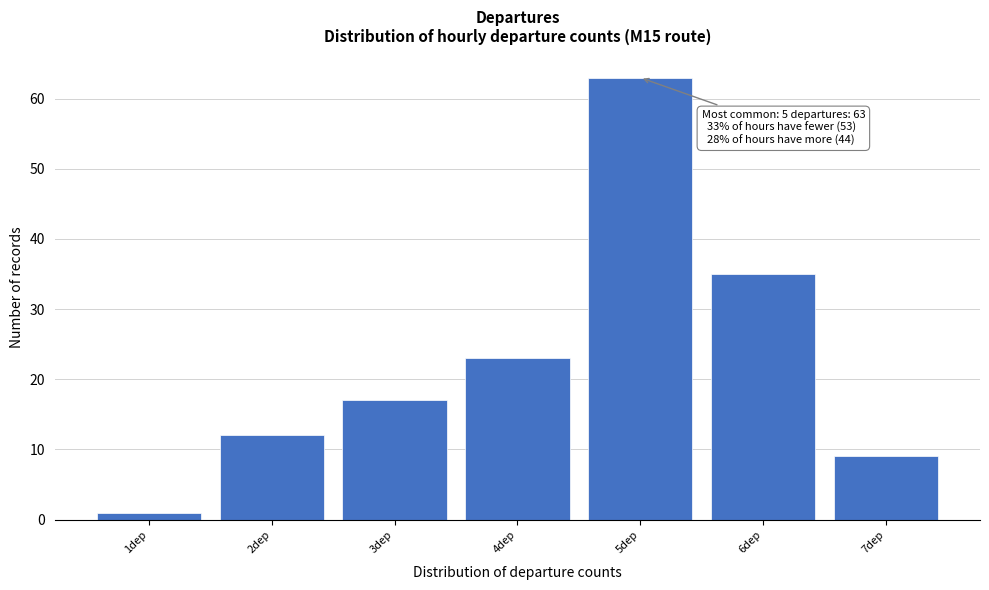

Reading right to left, what are all the values shown in this chart?

7dep=9	6dep=35	5dep=63	4dep=23	3dep=17	2dep=12	1dep=1